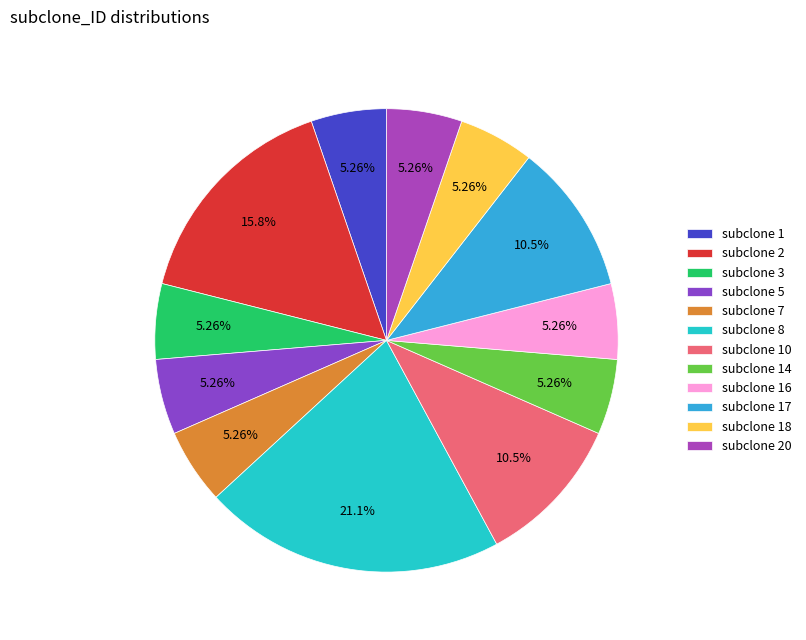

How many slices are in this pie chart?

12